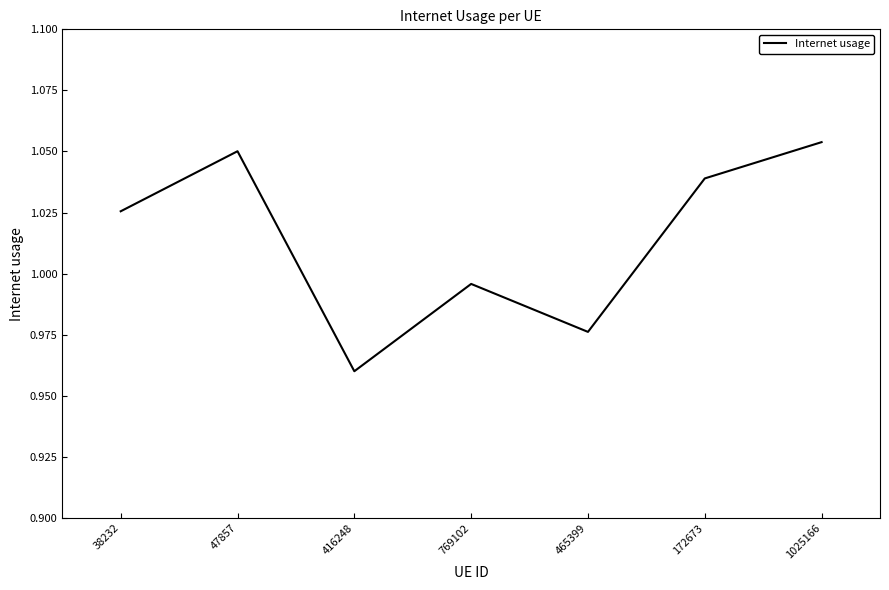

Count the number of values greater than 1.

4